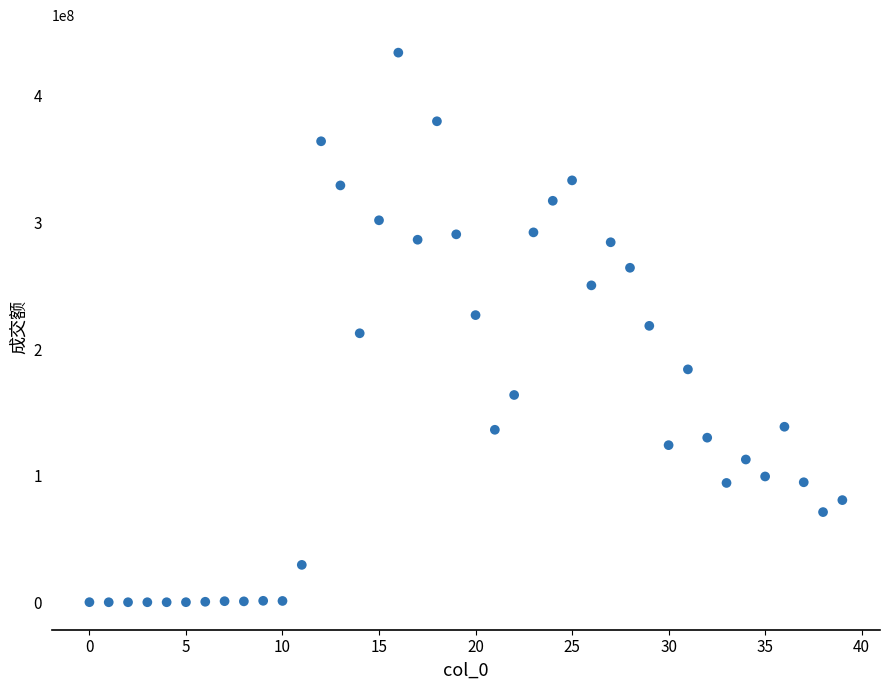

What is the range of Y values (max minus min)?

434231580